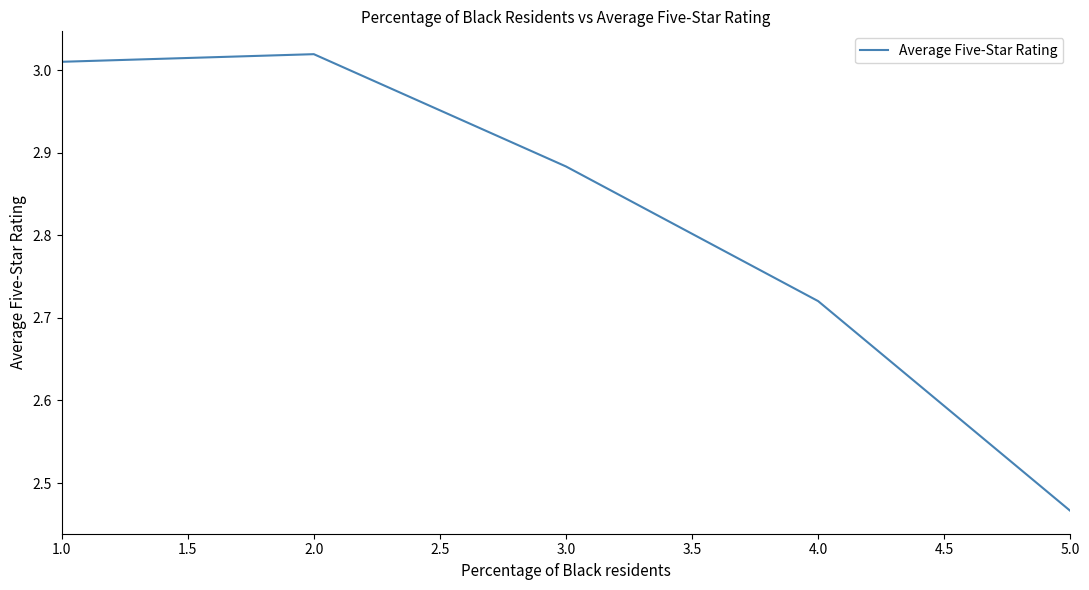

What is the average value?

2.8